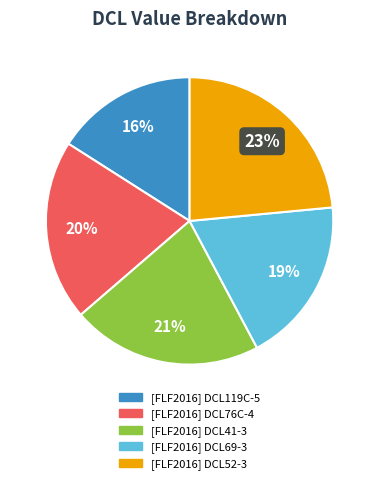

True or false: [FLF2016] DCL76C-4 accounts for 20% of the total.

True